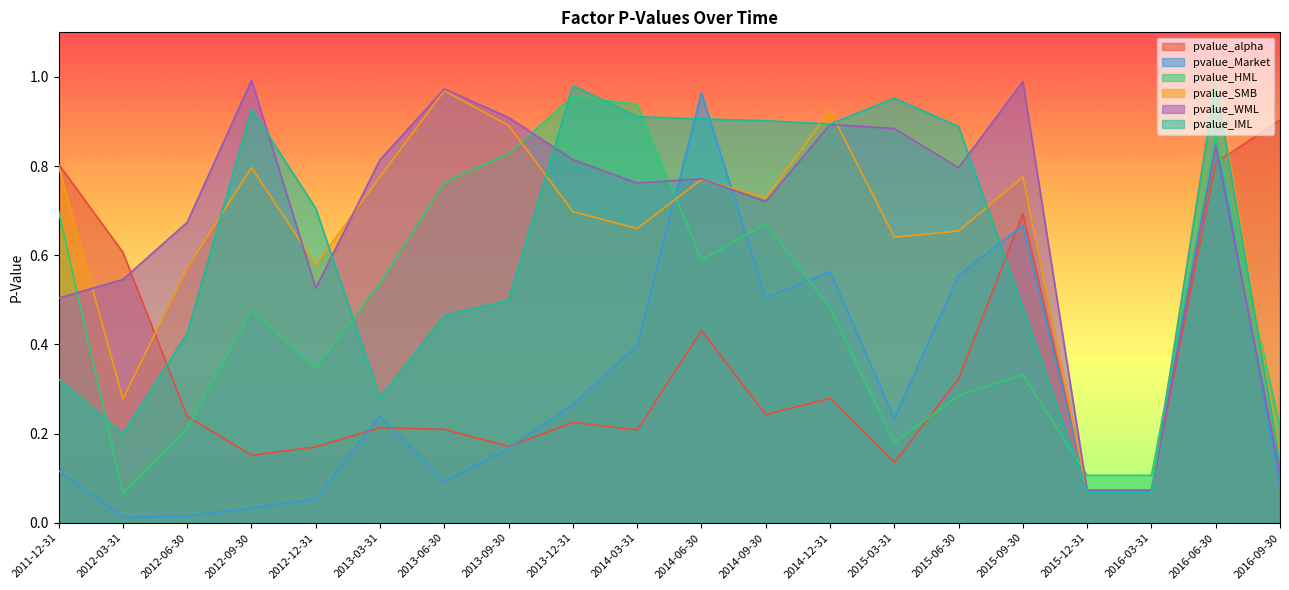

Reading right to left, list all the values displayed in this chart.

pvalue_alpha: 0.9	0.8	0.1	0.1	0.7	0.3	0.1	0.3	0.2	0.4	0.2	0.2	0.2	0.2	0.2	0.2	0.2	0.2	0.6	0.8
pvalue_Market: 0.1	0.9	0.1	0.1	0.7	0.6	0.2	0.6	0.5	1.0	0.4	0.3	0.2	0.1	0.2	0.1	0.0	0.0	0.0	0.1
pvalue_HML: 0.2	0.9	0.1	0.1	0.3	0.3	0.2	0.5	0.7	0.6	0.9	1.0	0.8	0.8	0.5	0.3	0.5	0.2	0.1	0.7
pvalue_SMB: 0.2	1.0	0.1	0.1	0.8	0.7	0.6	0.9	0.7	0.8	0.7	0.7	0.9	1.0	0.8	0.6	0.8	0.6	0.3	0.8
pvalue_WML: 0.1	0.8	0.1	0.1	1.0	0.8	0.9	0.9	0.7	0.8	0.8	0.8	0.9	1.0	0.8	0.5	1.0	0.7	0.5	0.5
pvalue_IML: 0.1	1.0	0.1	0.1	0.5	0.9	1.0	0.9	0.9	0.9	0.9	1.0	0.5	0.5	0.3	0.7	0.9	0.4	0.2	0.3